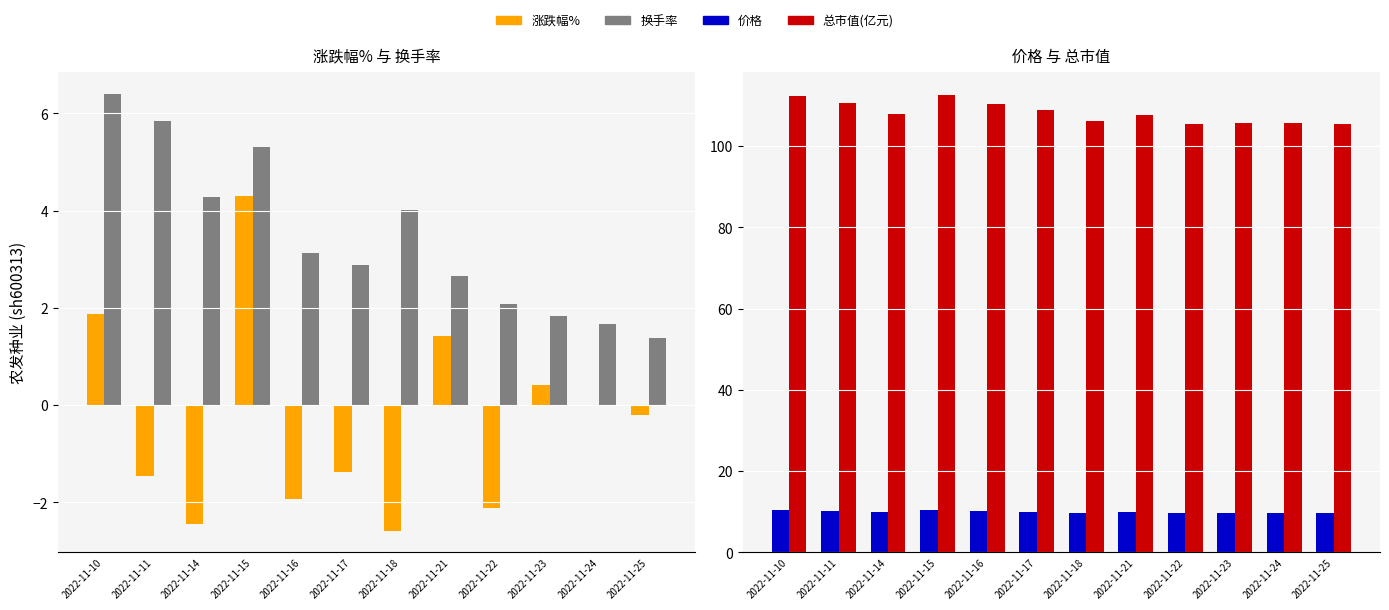

Between 2022-11-22 and 2022-11-14, which is larger?

2022-11-22